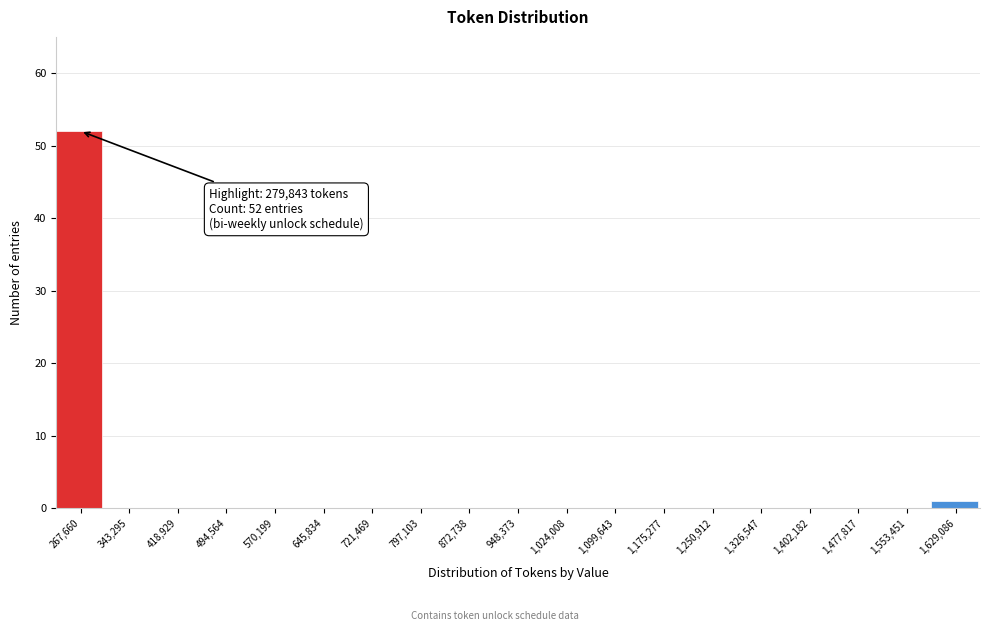

Over which range of the x-axis is the bar tallest?

230000 to 310000